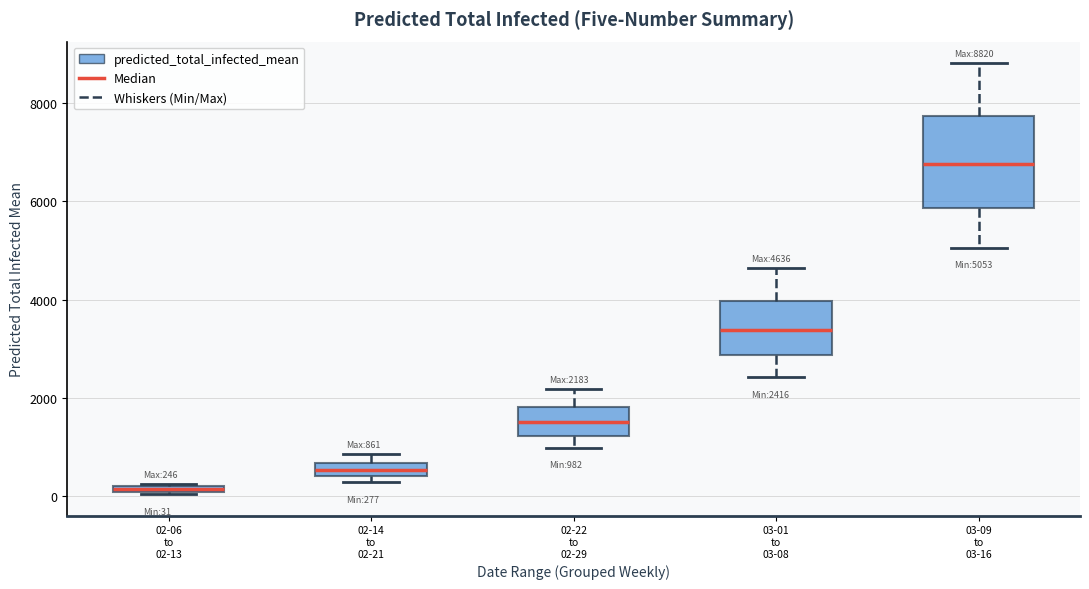

Comparing the boxes themselves (not the whiskers), which one is the tallest?

03-09 to 03-16